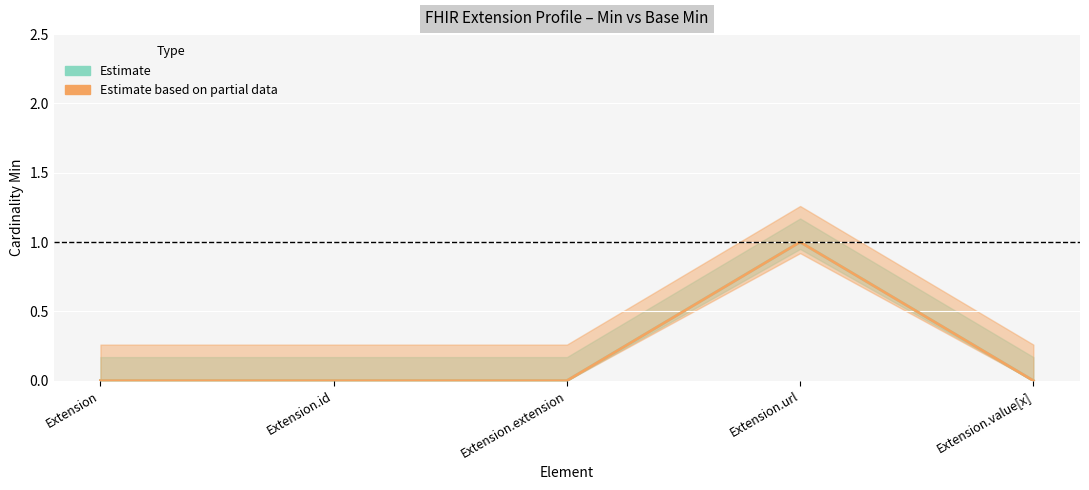

Which has a higher value, Extension.id or Extension.extension?

Extension.id